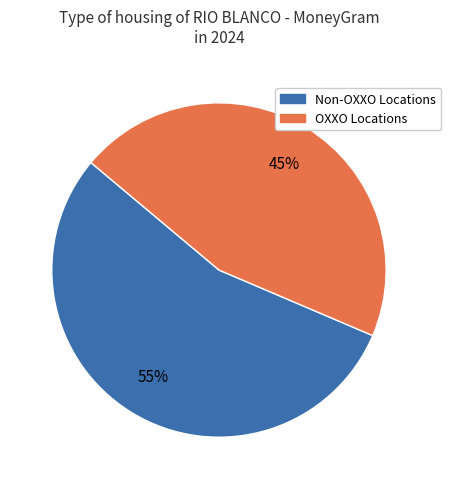

Between OXXO Locations and Non-OXXO Locations, which is larger?

Non-OXXO Locations